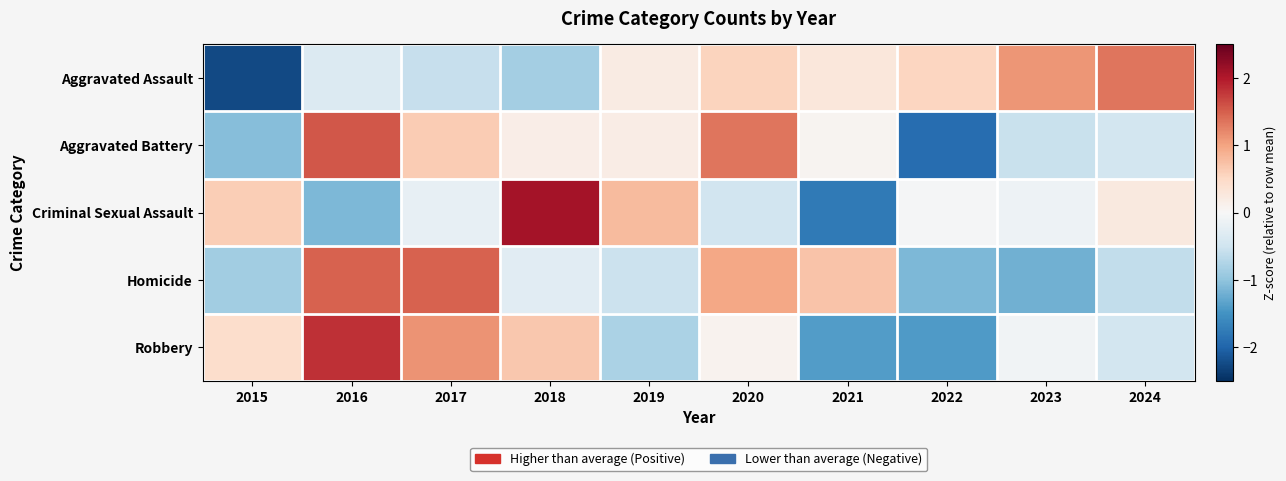

Reading right to left, list all the values displayed in this chart.

Aggravated Assault: 2024=1.3	2023=1.1	2022=0.5	2021=0.3	2020=0.6	2019=0.2	2018=-0.8	2017=-0.6	2016=-0.4	2015=-2.3
Aggravated Battery: 2024=-0.5	2023=-0.5	2022=-1.9	2021=0.1	2020=1.3	2019=0.2	2018=0.2	2017=0.6	2016=1.6	2015=-1.1
Criminal Sexual Assault: 2024=0.2	2023=-0.1	2022=-0.0	2021=-1.8	2020=-0.5	2019=0.8	2018=2.1	2017=-0.2	2016=-1.1	2015=0.6
Homicide: 2024=-0.6	2023=-1.2	2022=-1.1	2021=0.7	2020=1.0	2019=-0.5	2018=-0.3	2017=1.5	2016=1.5	2015=-0.9
Robbery: 2024=-0.5	2023=-0.1	2022=-1.4	2021=-1.4	2020=0.1	2019=-0.8	2018=0.7	2017=1.1	2016=1.8	2015=0.4